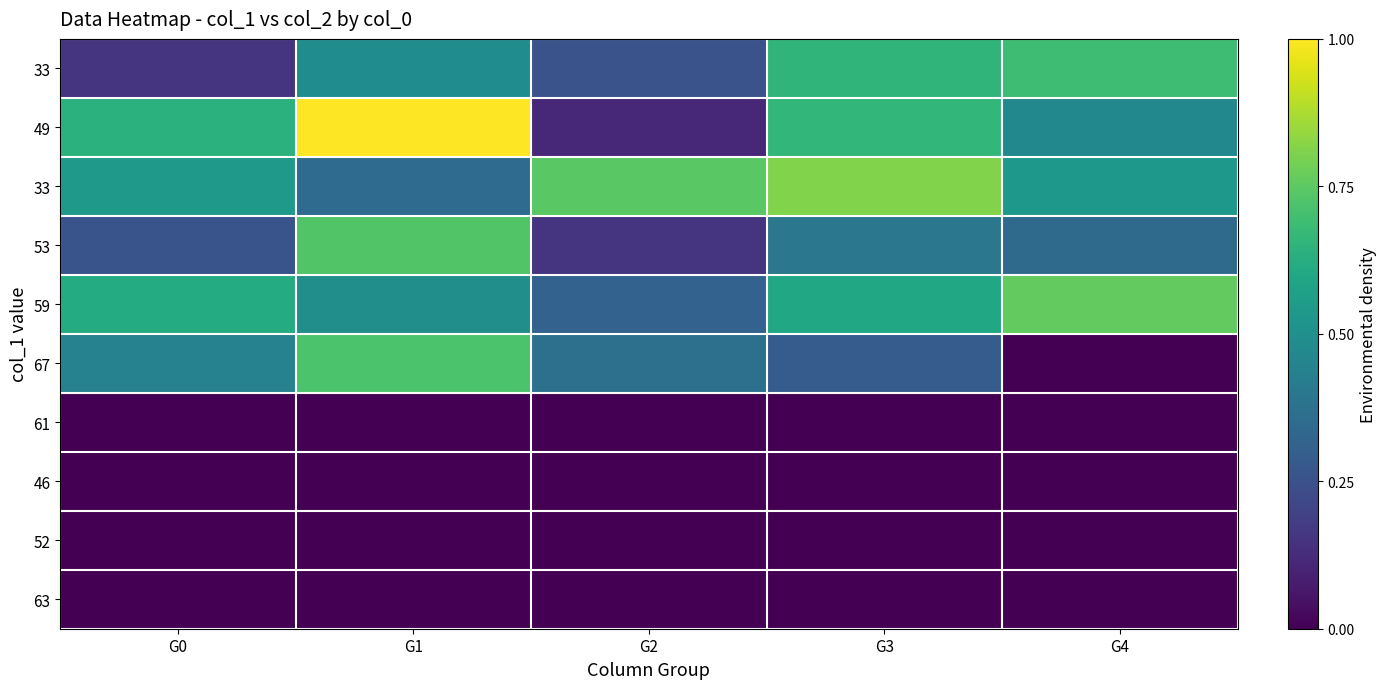

What is the greatest value displayed?

1.0